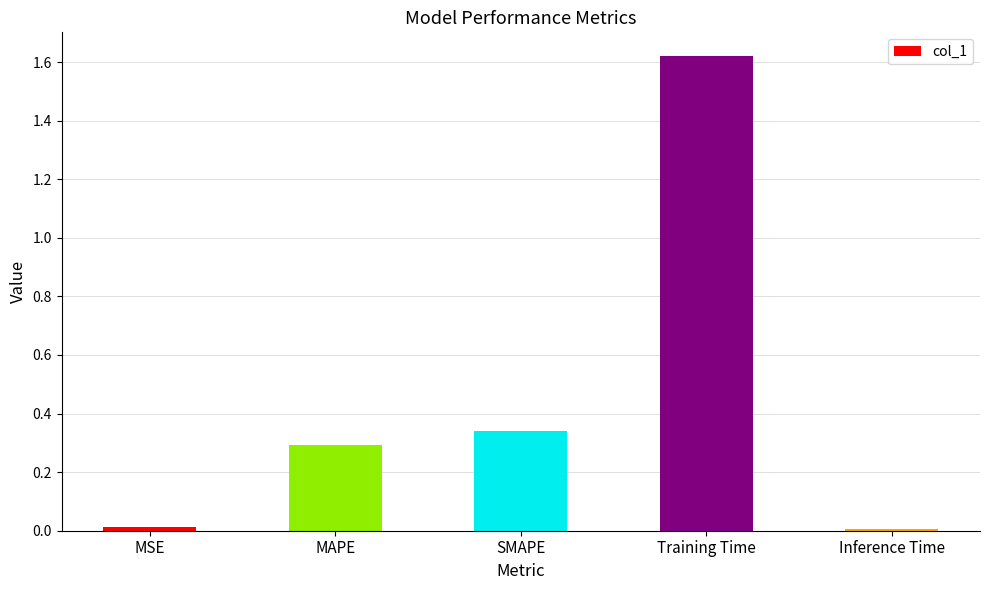

What is the label of the 2nd bar from the right?

Training Time